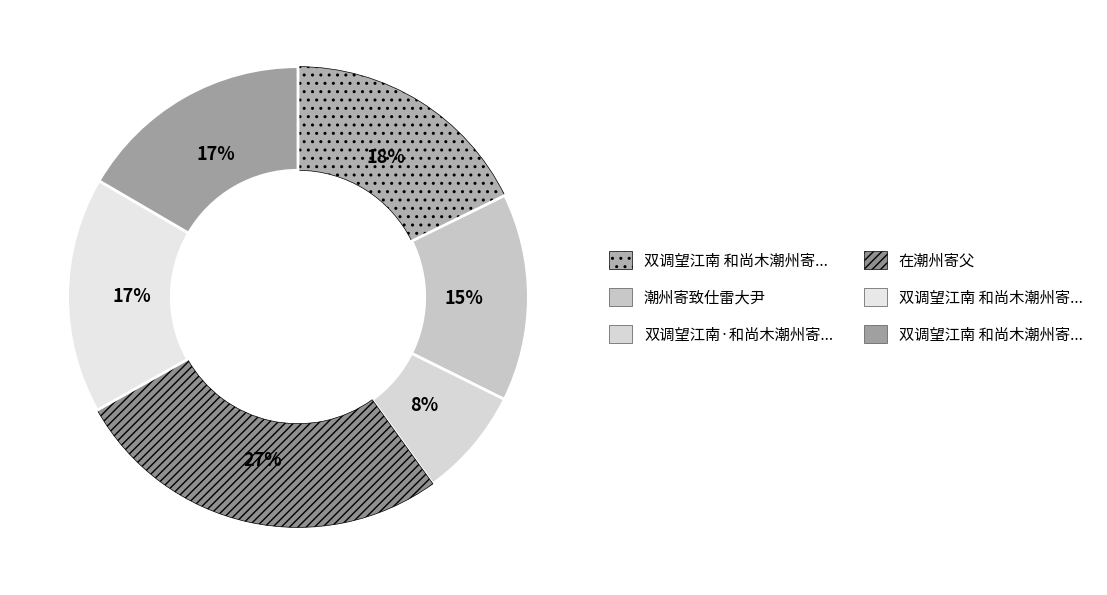

What is the smallest slice in the pie chart?

双调望江南·和尚木潮州寄怀原韵